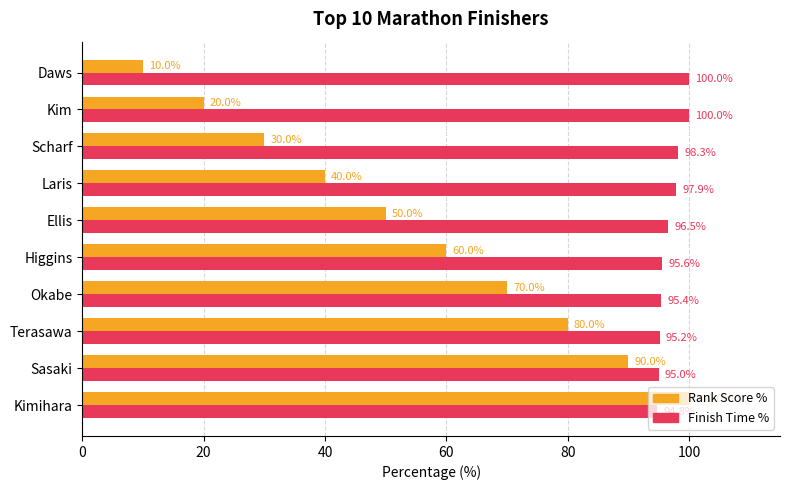

At how many categories does at least one series exceed 59?

10